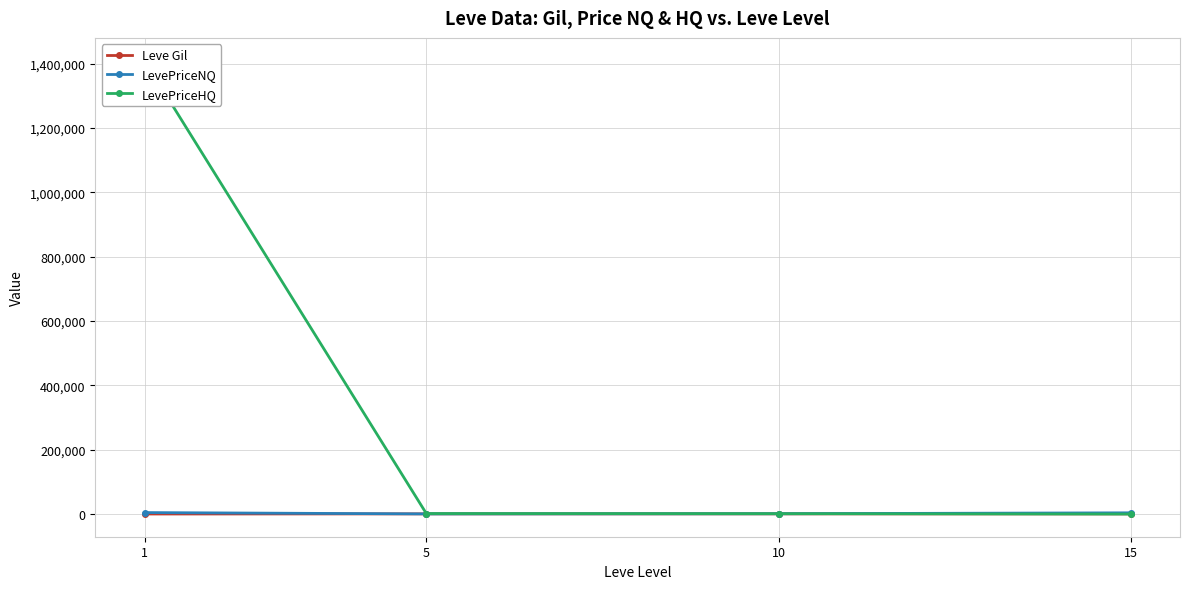

How many lines are shown in the chart?

3